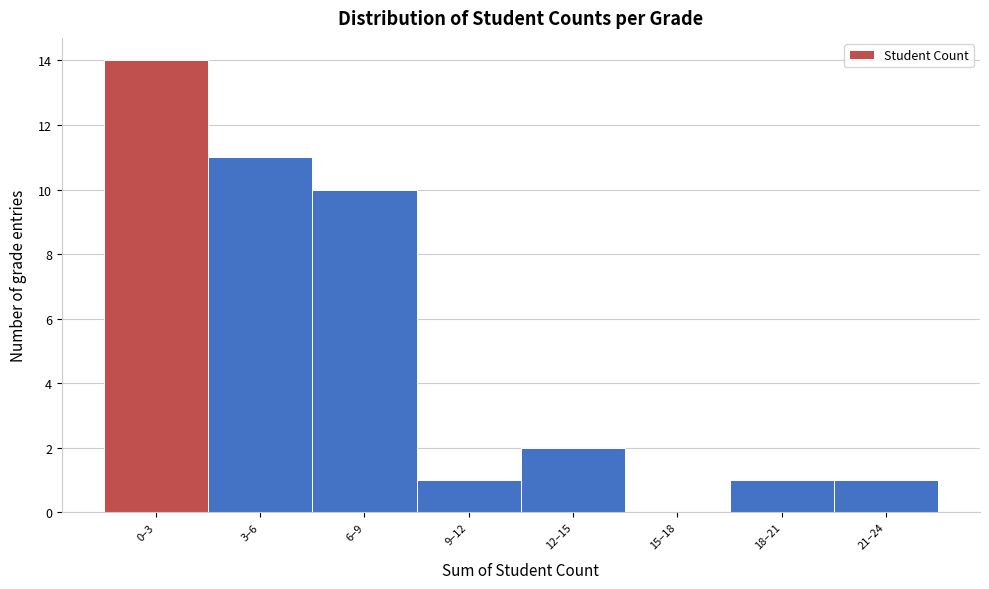

Reading right to left, extract all data points from this chart.

21–24=1	18–21=1	15–18=0	12–15=2	9–12=1	6–9=10	3–6=11	0–3=14